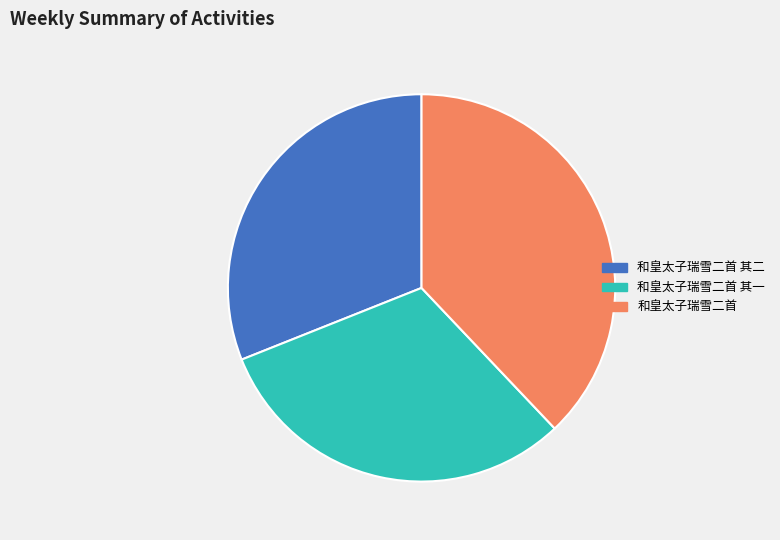

What is the ratio of the value at 和皇太子瑞雪二首 其一 to the value at 和皇太子瑞雪二首 其二?

1.0